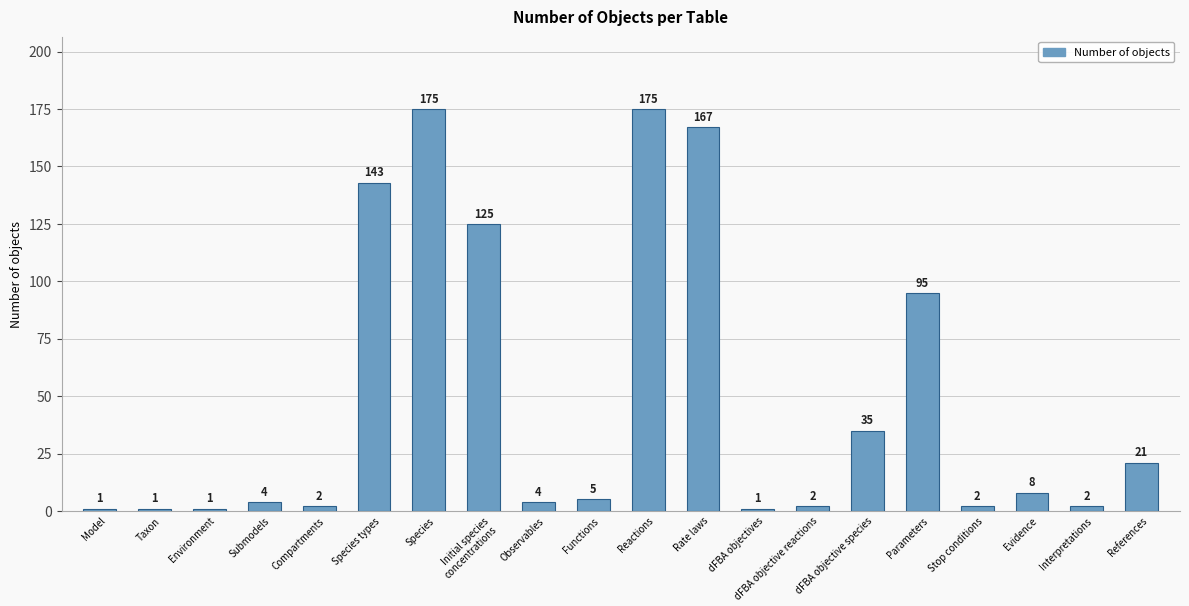

True or false: the data shows 4 at Observables.

True